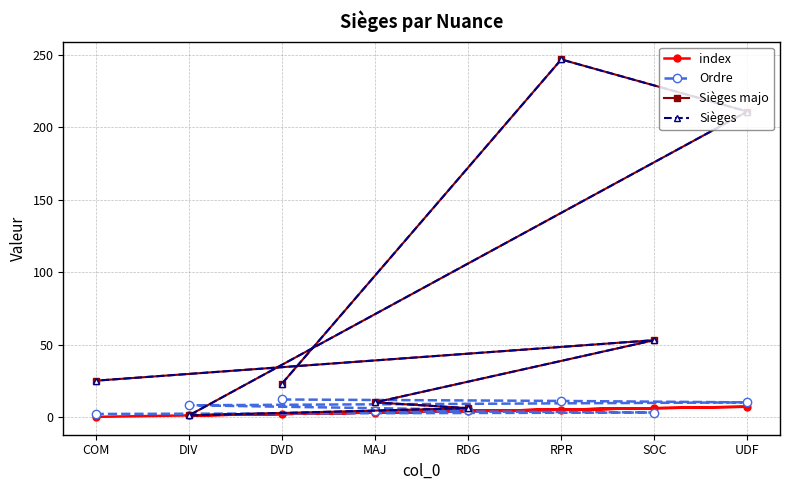

Rank the series by their maximum value, from highest to lowest.

Sièges majo, Sièges, Ordre, index